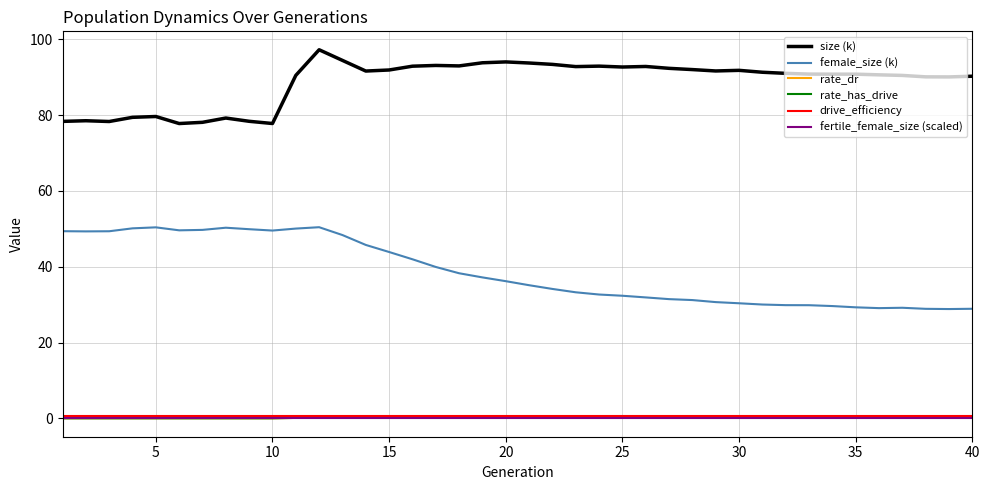

What is the maximum value for size (k)?

97.3